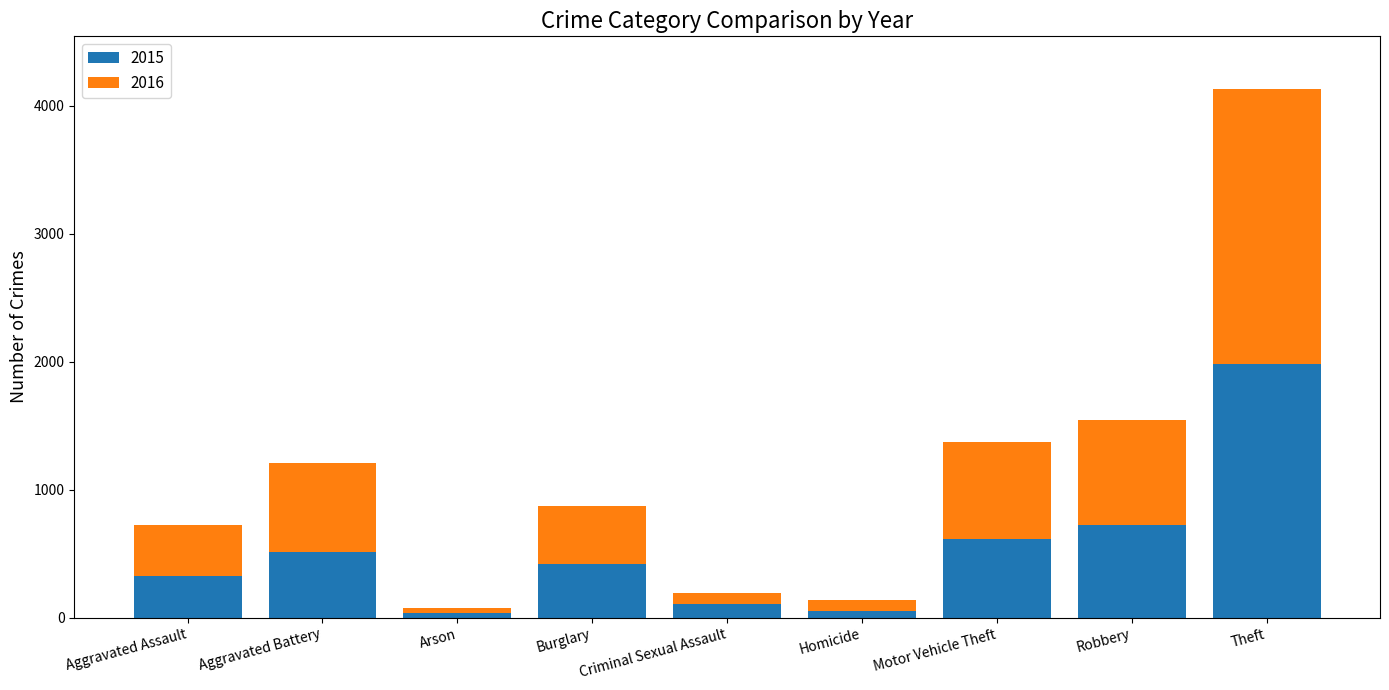

Does the chart contain any negative values?

No